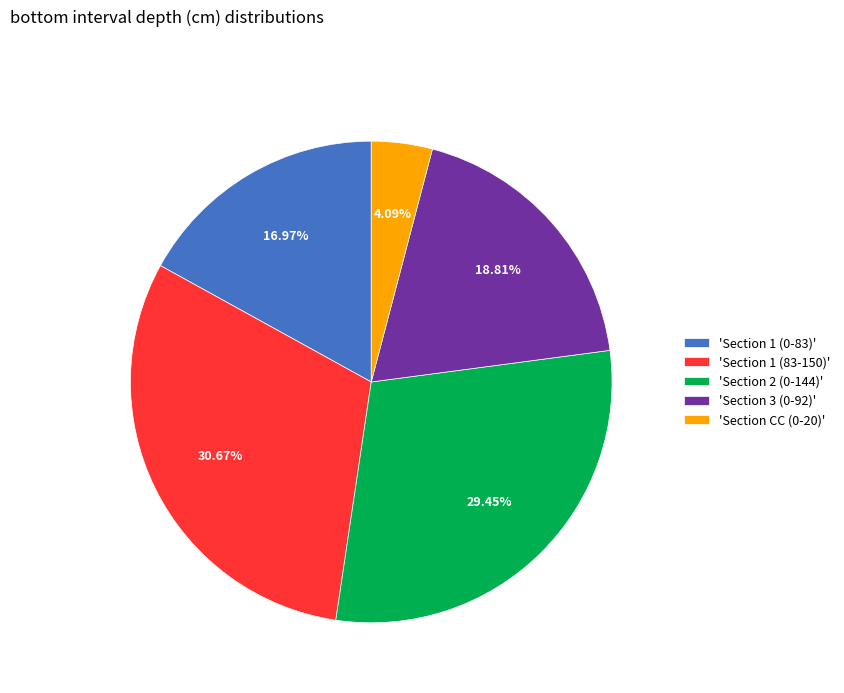

What is the ratio of the value at 'Section 1 (0-83)' to the value at 'Section 1 (83-150)'?

0.6